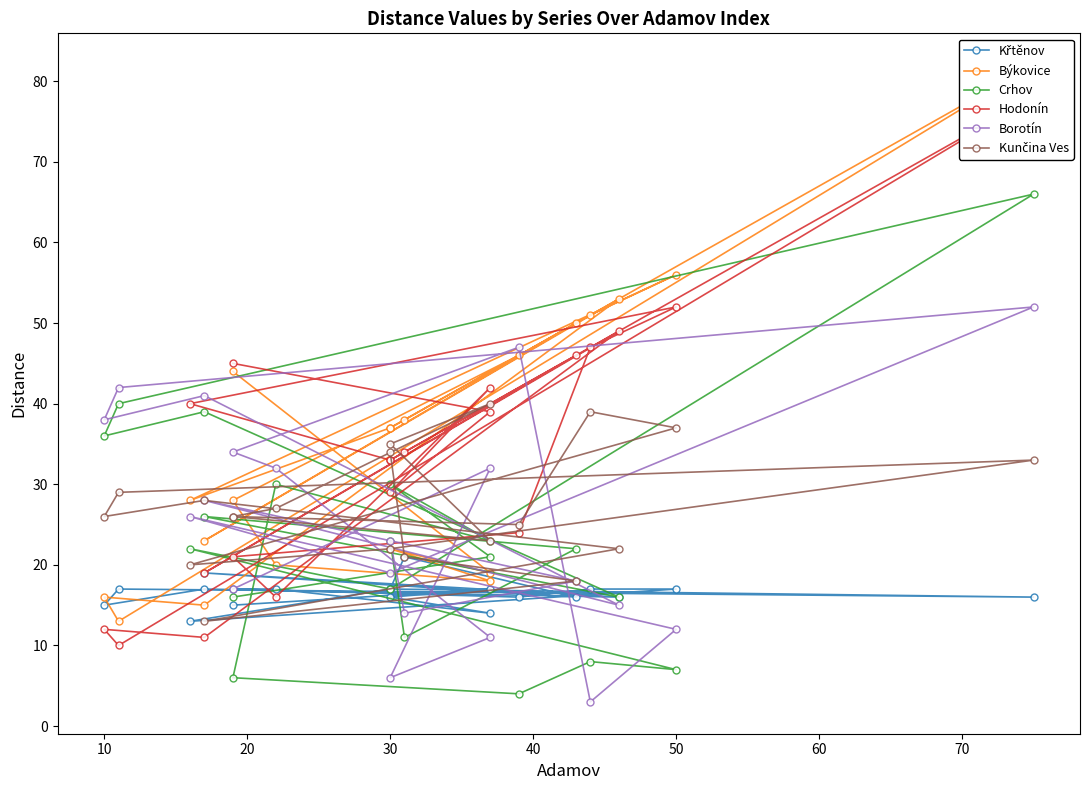

How many values in the Kunčina Ves series are below 26?

8